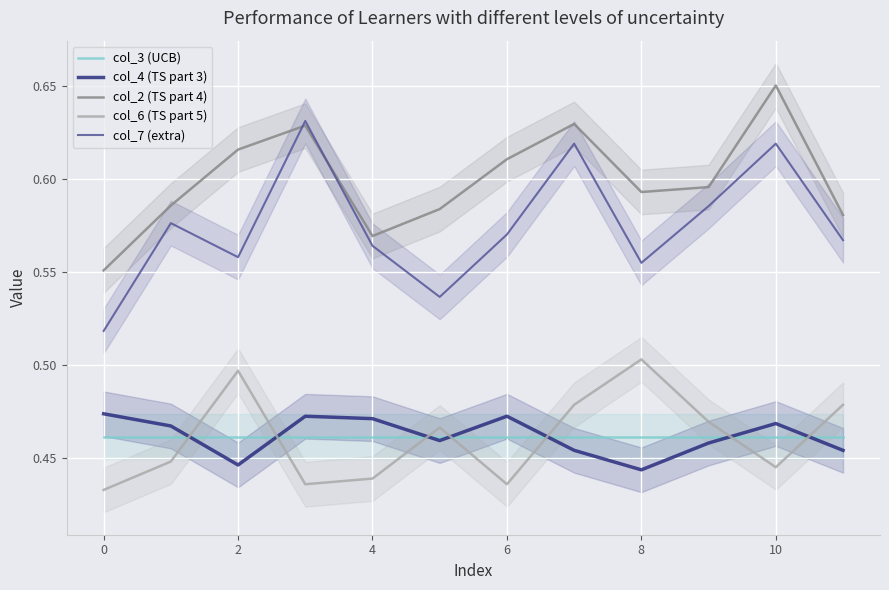

What is the label of the 3rd point from the right?

9